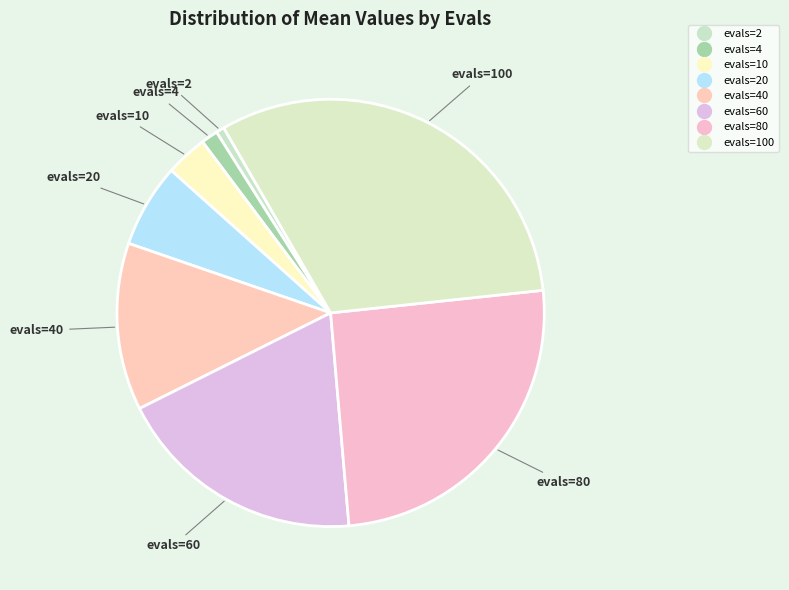

Is there any slice that represents more than half of the pie?

No